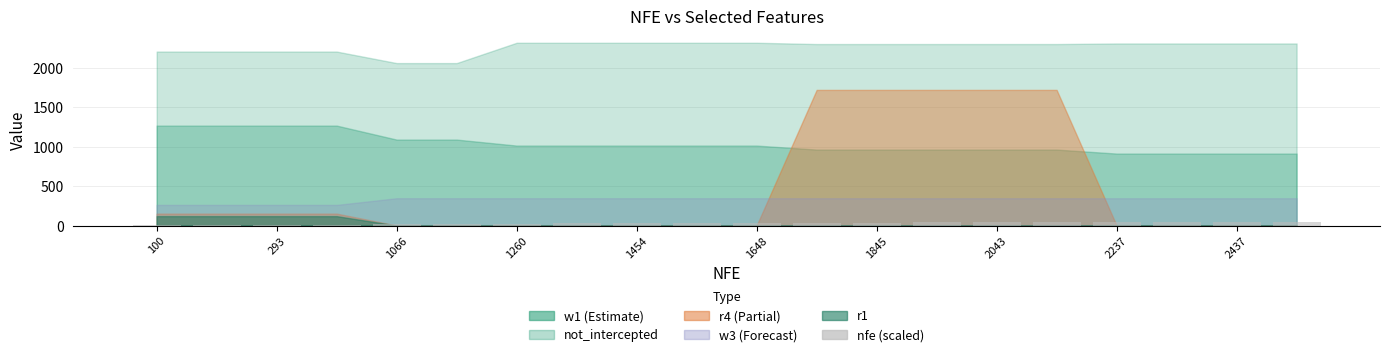

What is the sum of all values?

594.7